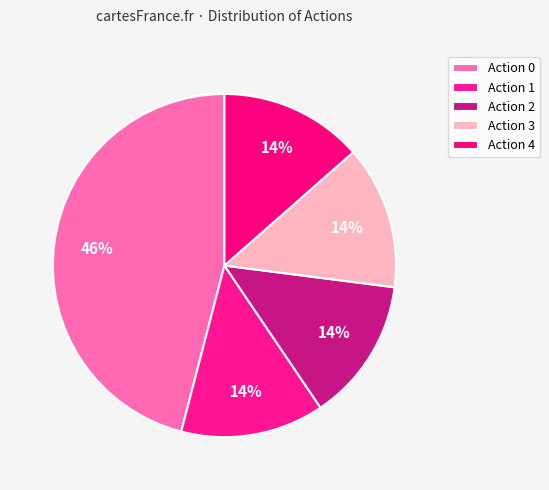

How many segments does this pie chart have?

5